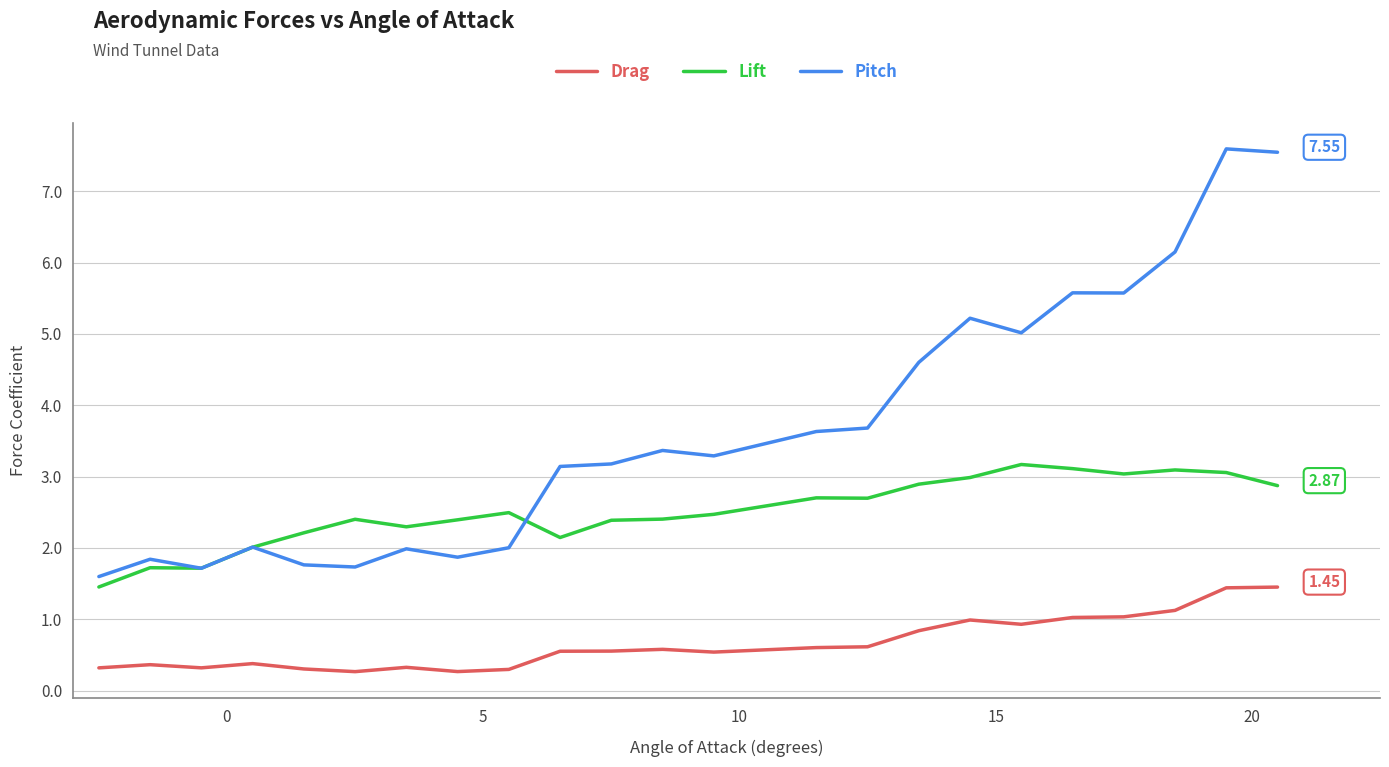

Which series has the largest total across all categories?

Pitch